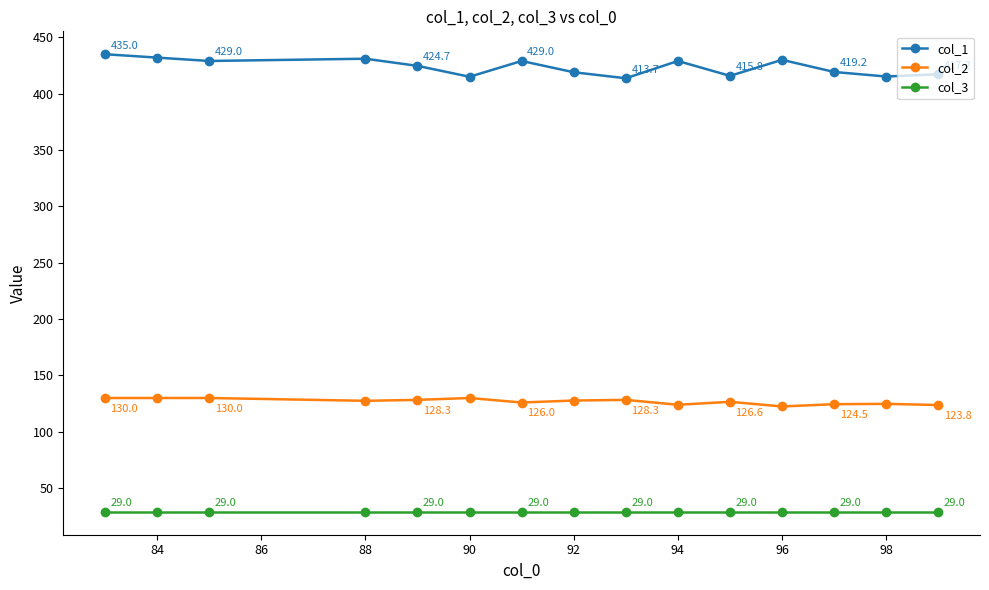

Which series has the largest total across all categories?

col_1